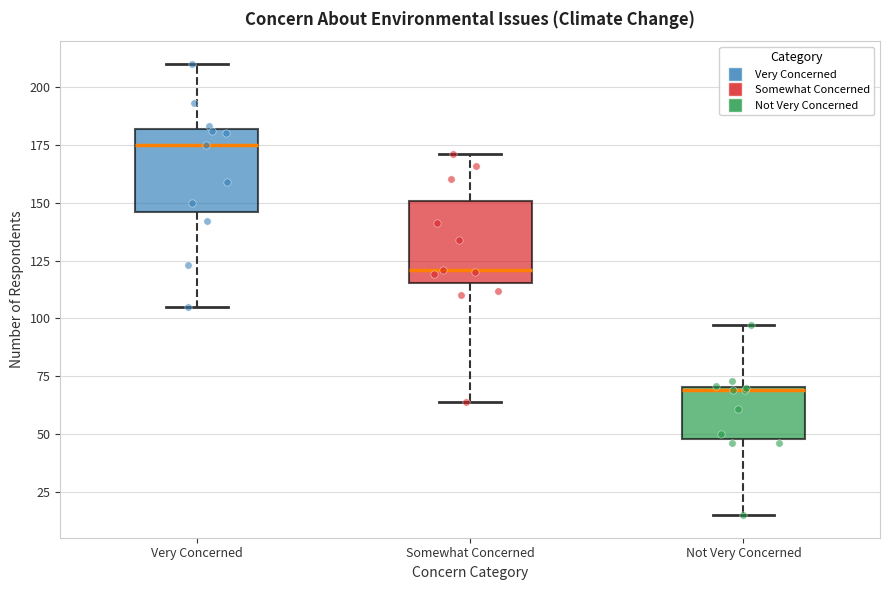

Which box has the lowest median line?

Not Very Concerned